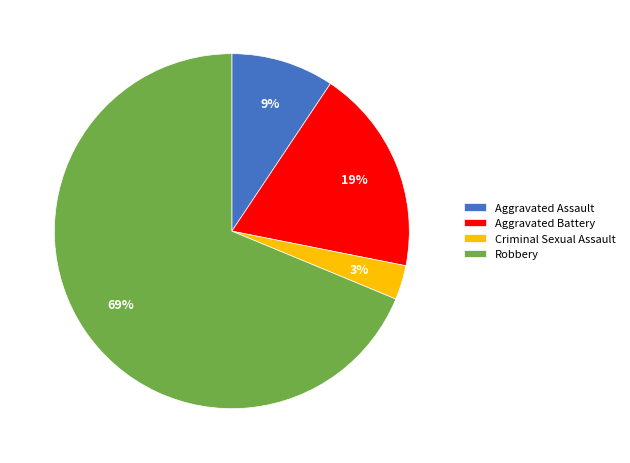

Does Robbery represent more than half of the total?

Yes